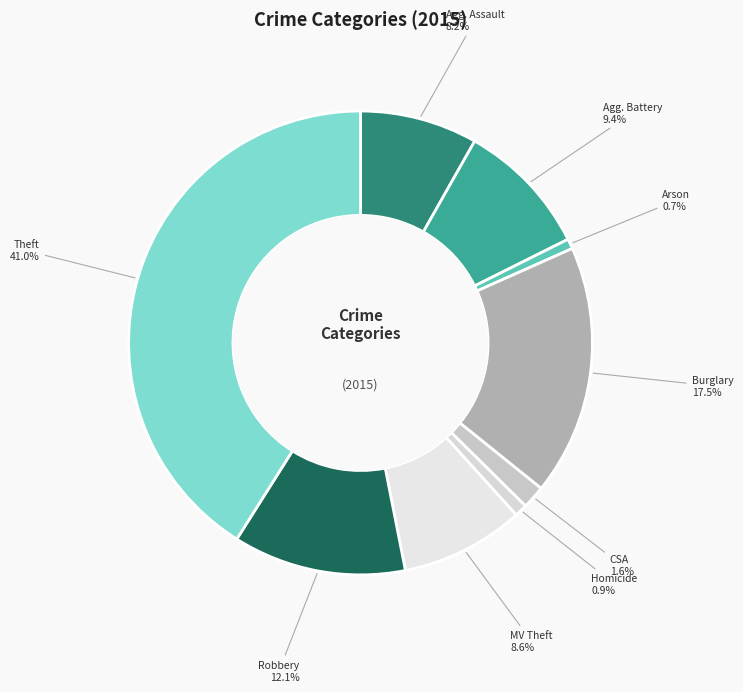

How many segments does this pie chart have?

9